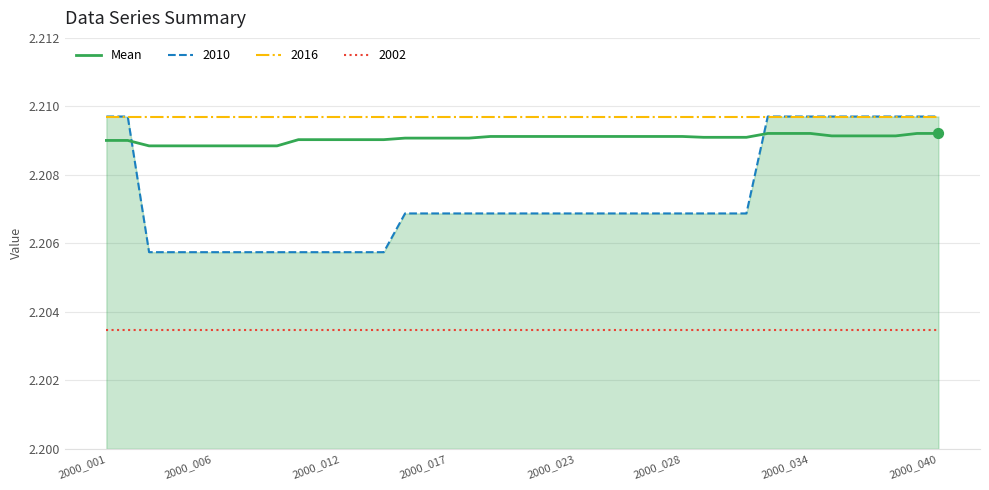

Which series has the largest range (max minus min)?

2010